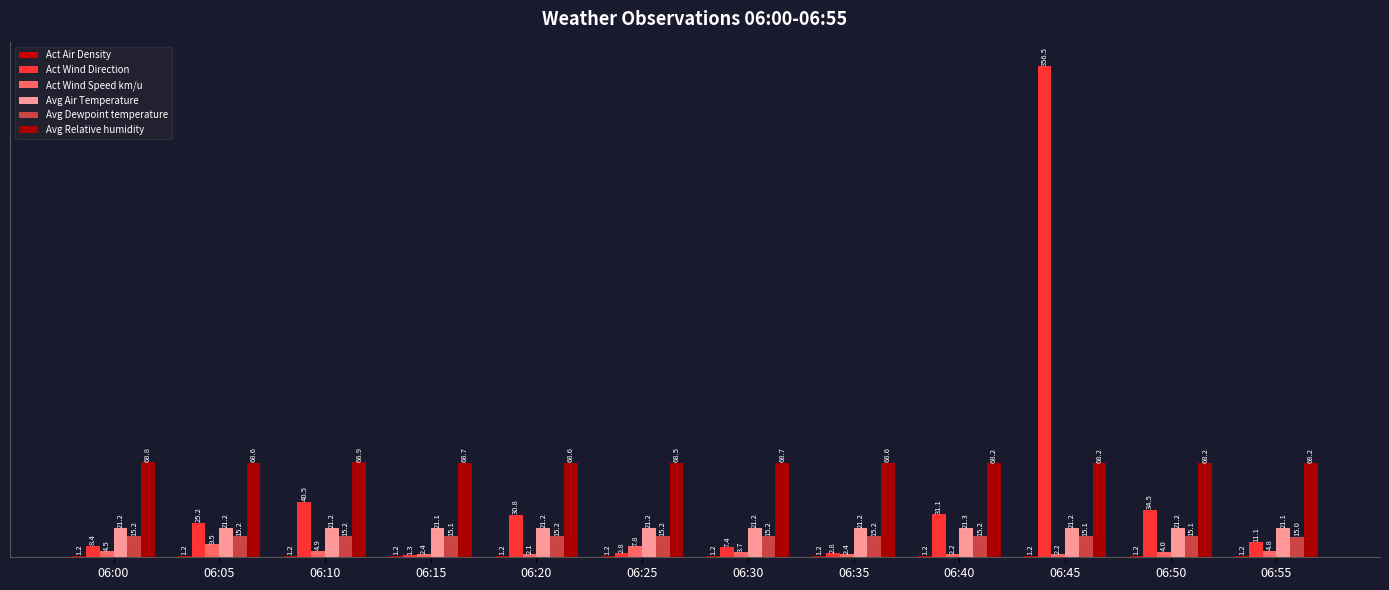

Rank the series at 06:25 from lowest to highest value.

Act Air Density, Act Wind Direction, Act Wind Speed km/u, Avg Dewpoint temperature, Avg Air Temperature, Avg Relative humidity